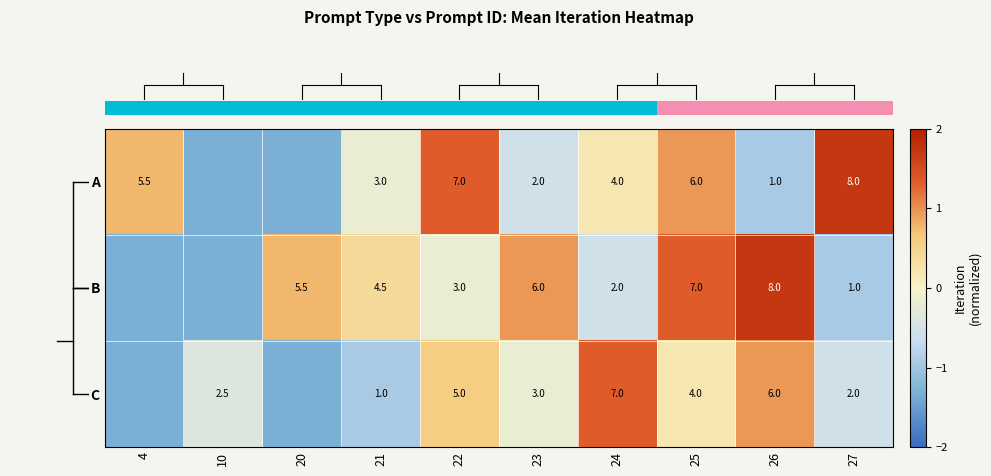

How many values in the row_2 series exceed 0?

4